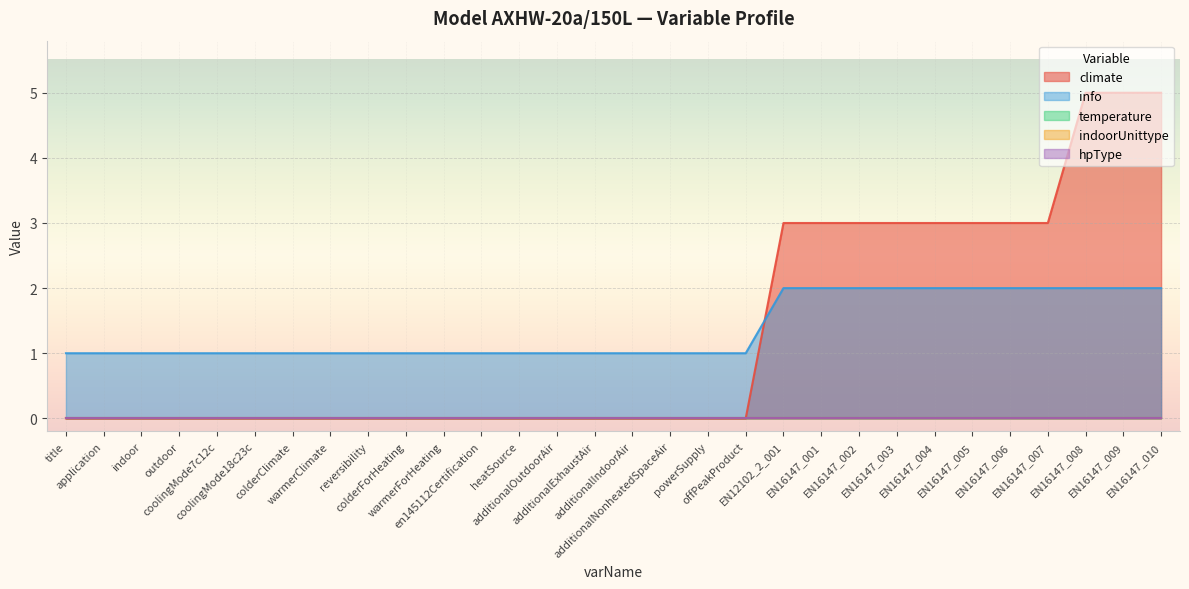

True or false: climate and indoorUnittype intersect in this chart.

False